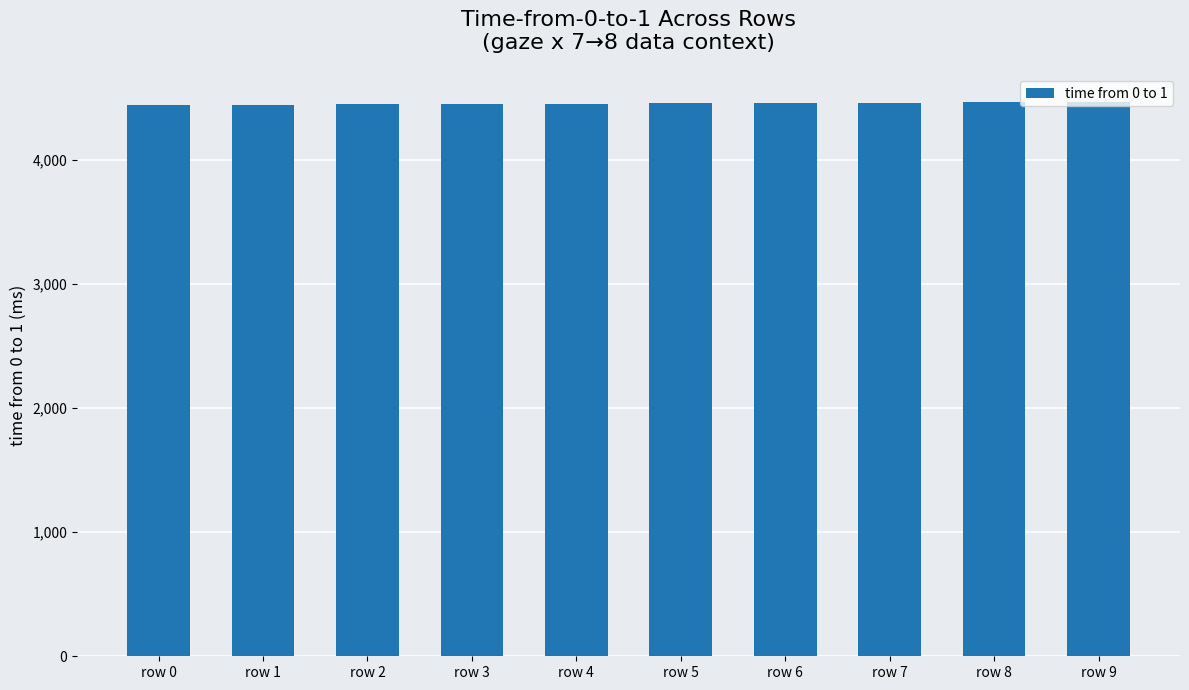

The value at row 5 is 2889. True or false?

False